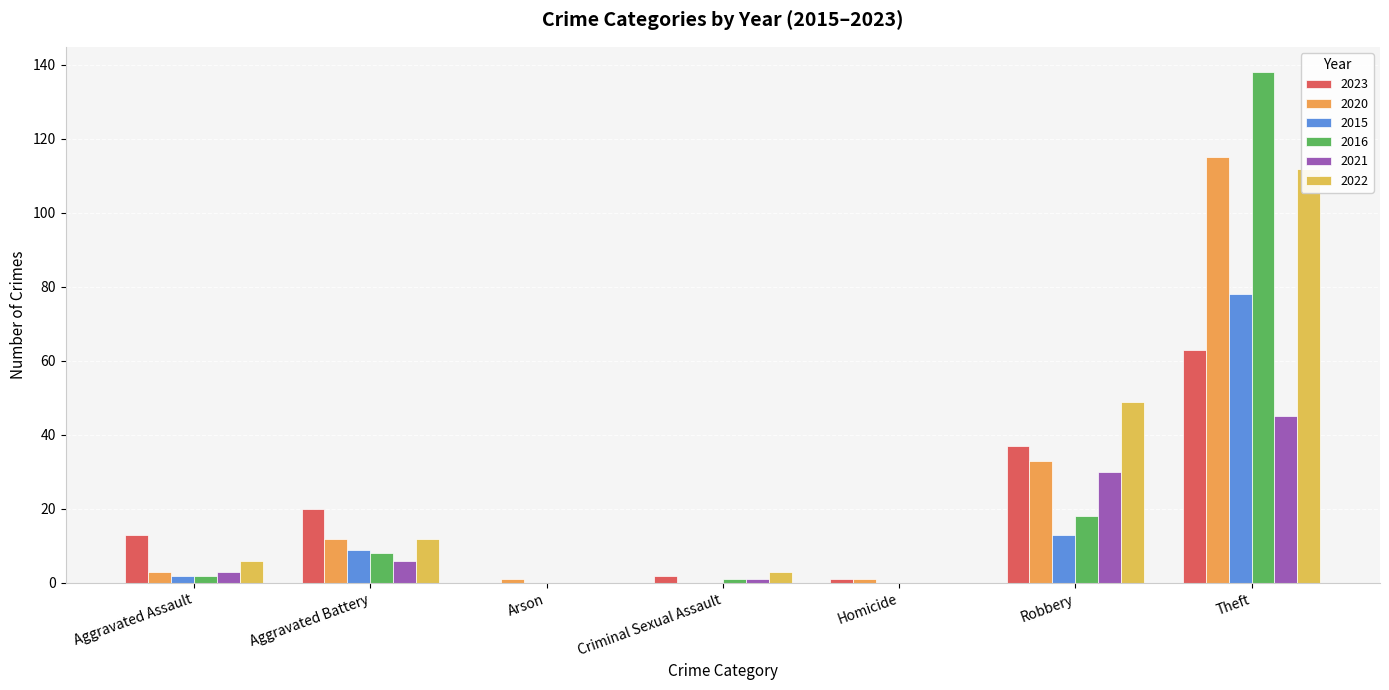

What are all the series names shown in the legend?

2023, 2020, 2015, 2016, 2021, 2022